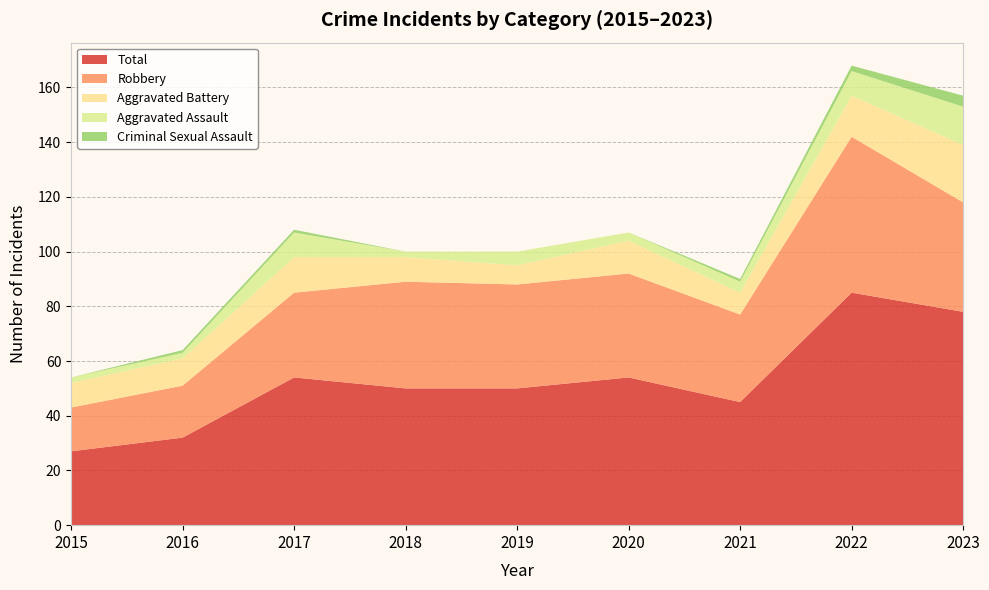

Reading left to right, extract all data points from this chart.

Aggravated Assault: 2	2	9	2	5	3	4	9	14
Aggravated Battery: 9	10	13	9	7	12	8	15	21
Criminal Sexual Assault: 0	1	1	0	0	0	1	2	4
Robbery: 16	19	31	39	38	38	32	57	40
Total: 27	32	54	50	50	54	45	85	78